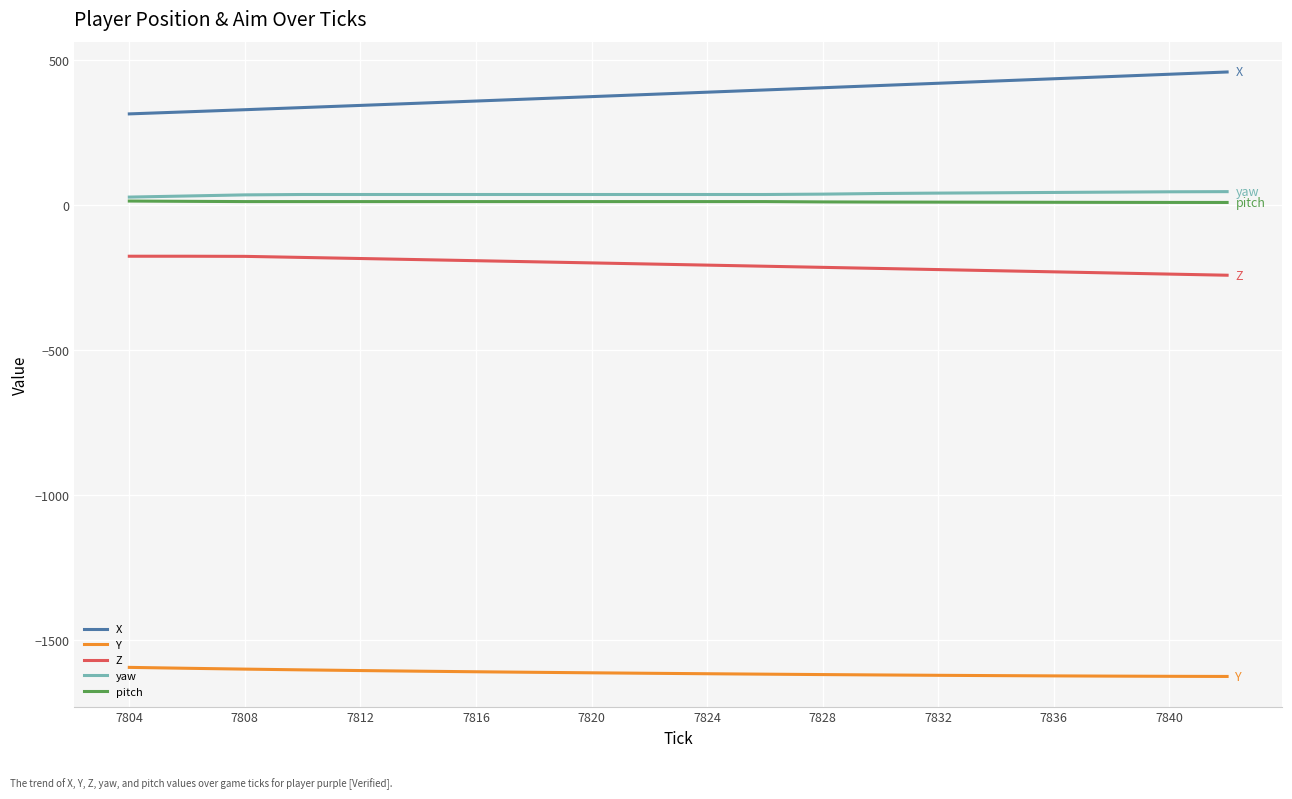

What is the average value of the yaw series?

38.5